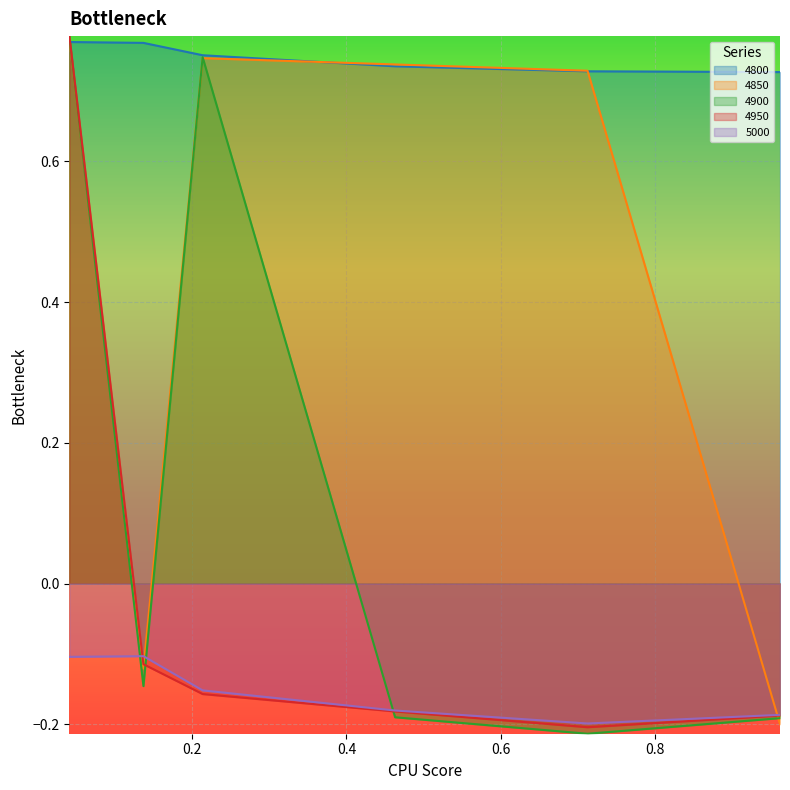

What is the sum of all 4800 values?

4.5